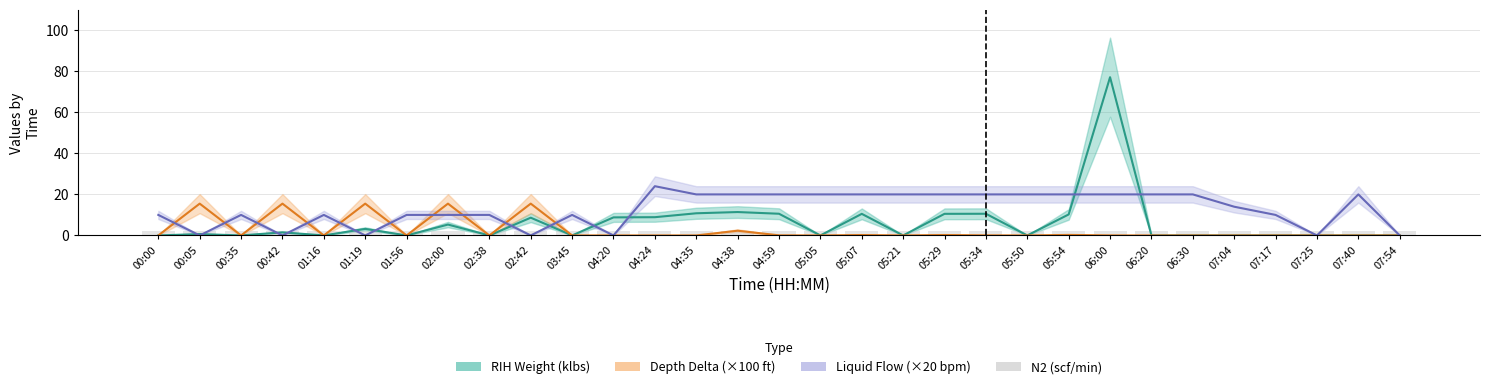

Reading left to right, list all the values displayed in this chart.

RIH Weight (klbs): 0.0	0.7	0.0	1.5	0.0	3.2	0.0	5.3	0.0	8.7	0.0	8.8	8.9	10.8	11.4	10.6	0.0	10.5	0.0	10.5	10.6	0.0	10.2	77.1	0.0	0.0	0.0	0.0	0.0	0.0	0.0
Depth Delta (×100 ft): 0.0	15.5	0.0	15.5	0.0	15.5	0.0	15.5	0.0	15.5	0.0	0.0	0.0	0.0	2.3	0.1	0.0	0.2	0.0	0.2	0.0	0.0	0.2	0.0	0.0	0.0	0.0	0.0	0.0	0.0	0.0
Liquid Flow (×20 bpm): 10.0	0.0	10.0	0.0	10.0	0.0	10.0	10.0	10.0	0.0	10.0	0.0	24.0	20.0	20.0	20.0	20.0	20.0	20.0	20.0	20.0	20.0	20.0	20.0	20.0	20.0	14.0	10.0	0.0	20.0	0.0
N2 (scf/min): 2.0	2.0	2.0	2.0	2.0	2.0	2.0	2.0	2.0	2.0	2.0	2.0	2.0	2.0	2.0	2.0	2.0	2.0	2.0	2.0	2.0	2.0	2.0	2.0	2.0	2.0	2.0	2.0	2.0	2.0	2.0